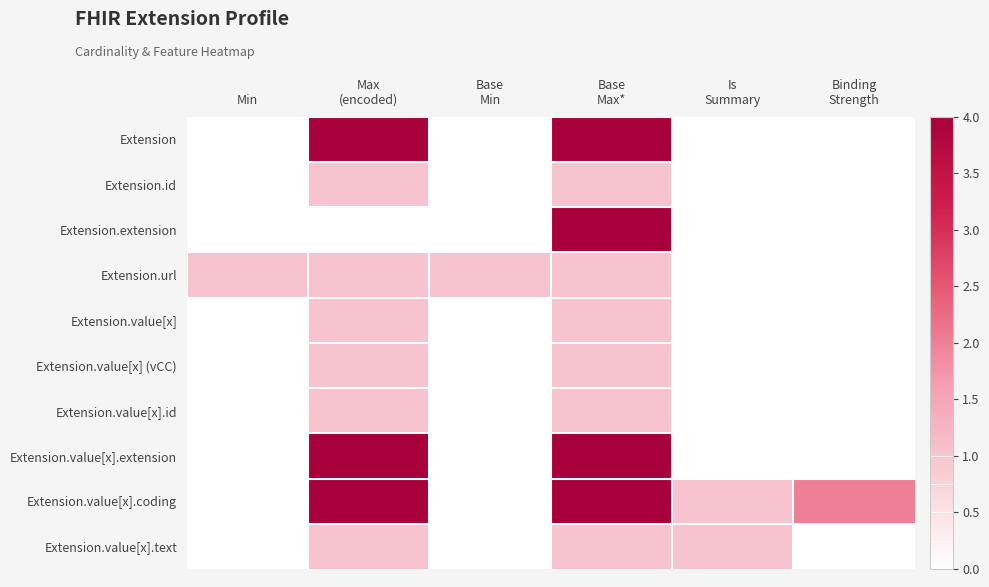

List the series in order of their peak value, highest first.

Extension, Extension.extension, Extension.value[x].extension, Extension.value[x].coding, Extension.id, Extension.url, Extension.value[x], Extension.value[x] (vCC), Extension.value[x].id, Extension.value[x].text